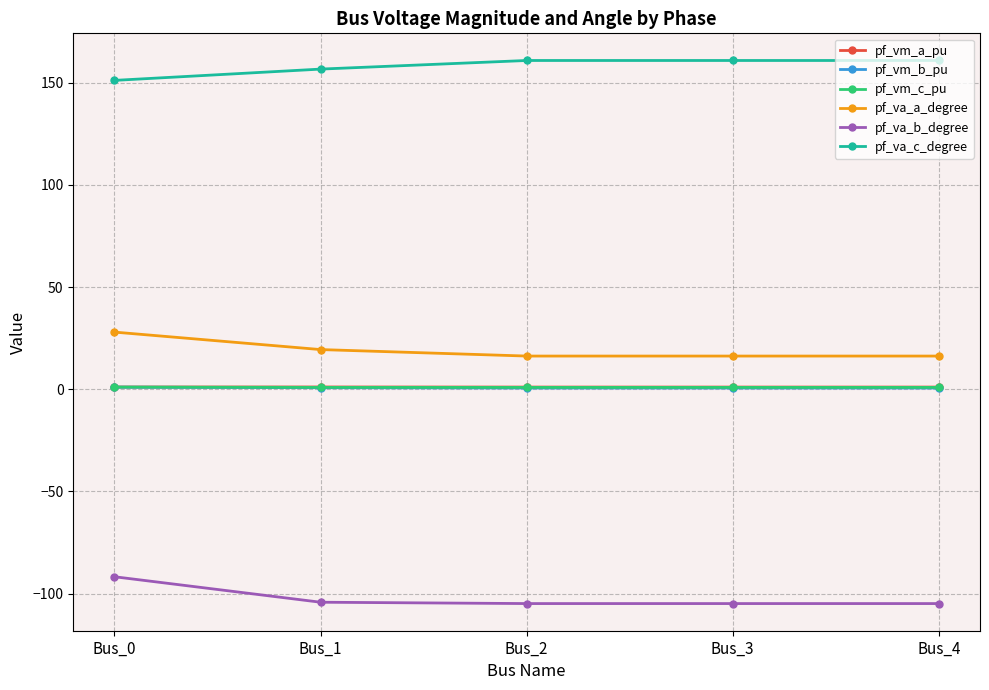

True or false: pf_va_b_degree and pf_va_a_degree intersect in this chart.

False